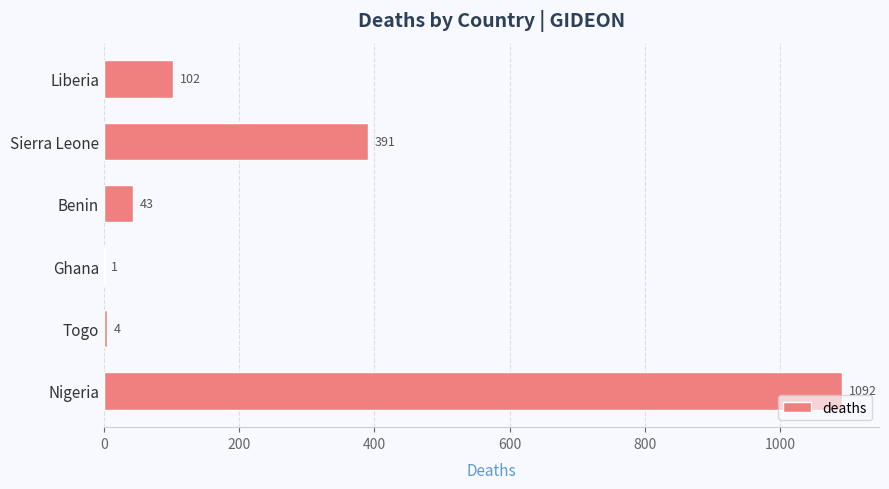

Which label corresponds to the largest value in the chart?

Nigeria